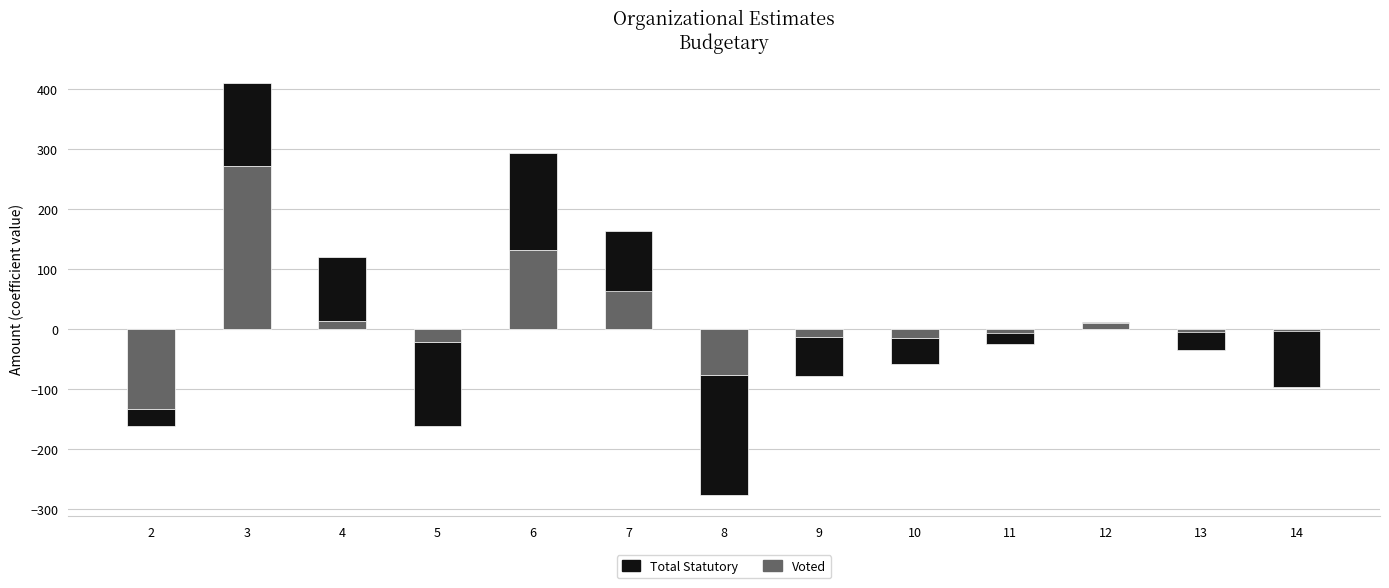

List the series in order of their peak value, lowest first.

Total Statutory, Voted